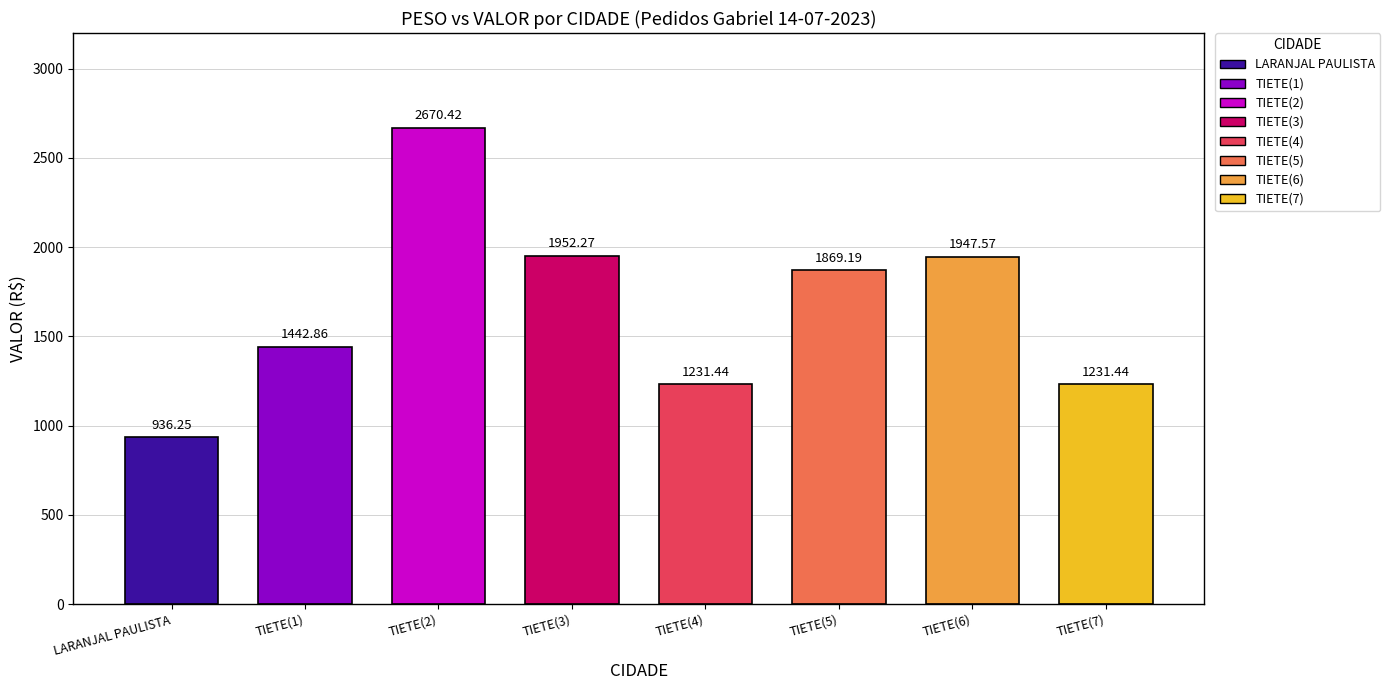

Between TIETE(3) and TIETE(6), which is larger?

TIETE(3)